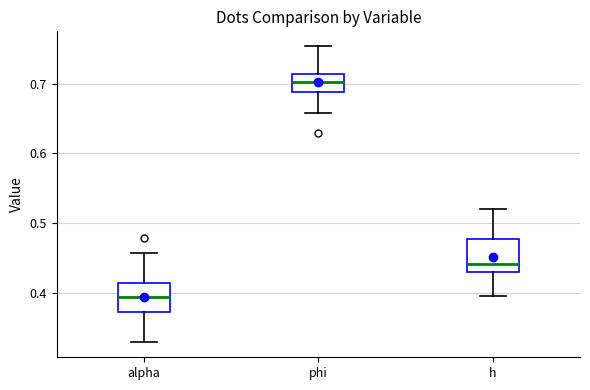

Reading left to right, read every box against the y-axis: the position of its median line, the range the box covers, and the ends of its whiskers. The values are not printed on the chart, so give them approximately, as read against the axis.

alpha: median 0.39, box 0.37 to 0.41, whiskers 0.33 to 0.46
phi: median 0.70, box 0.69 to 0.71, whiskers 0.66 to 0.75
h: median 0.44, box 0.43 to 0.48, whiskers 0.39 to 0.52